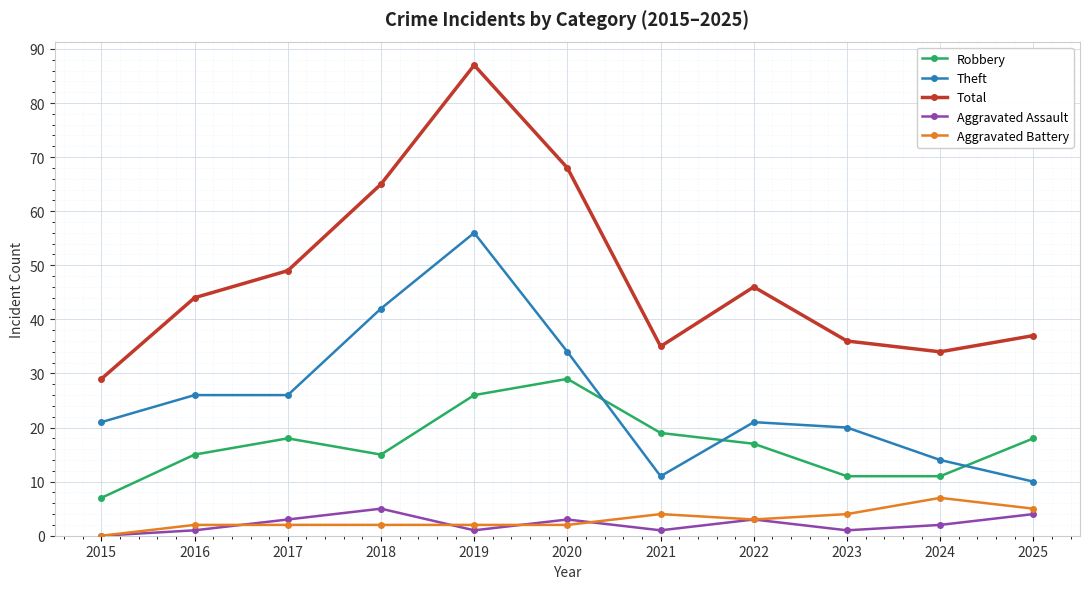

Reading right to left, what are all the values shown in this chart?

Robbery: 18	11	11	17	19	29	26	15	18	15	7
Theft: 10	14	20	21	11	34	56	42	26	26	21
Total: 37	34	36	46	35	68	87	65	49	44	29
Aggravated Assault: 4	2	1	3	1	3	1	5	3	1	0
Aggravated Battery: 5	7	4	3	4	2	2	2	2	2	0